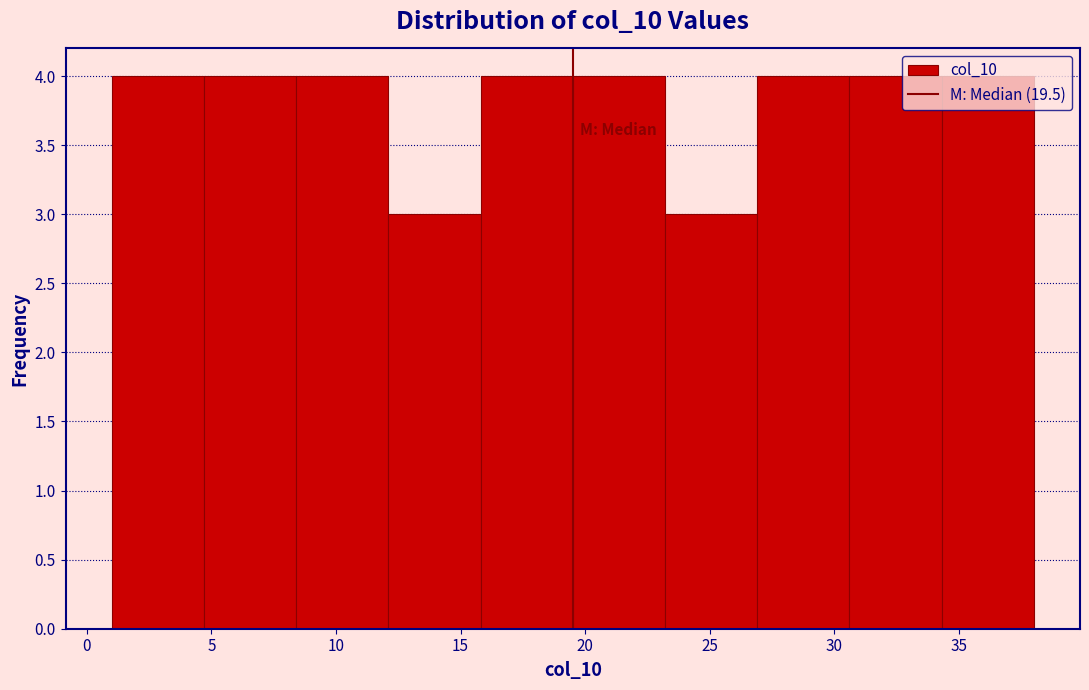

How tall is the bar that spans 4.7 to 8.4 on the x-axis? Neither the bar edges nor the heights are printed on the chart, so give them approximately, as read against the axes.

4